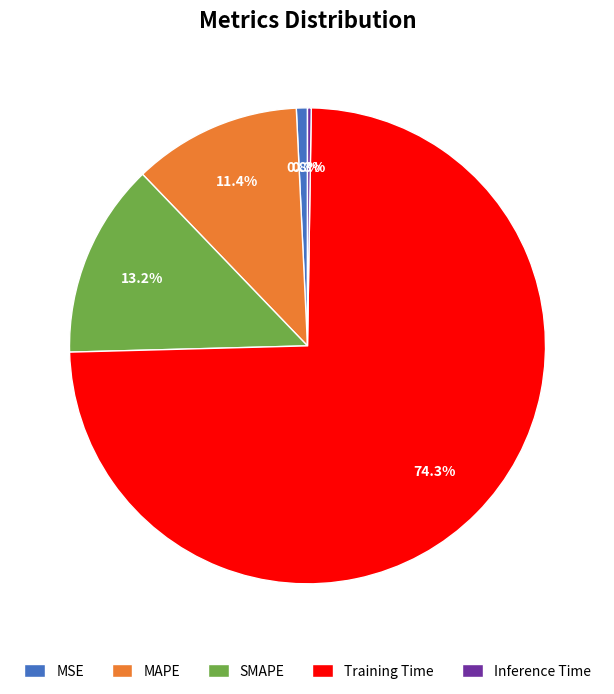

What is the largest slice in the pie chart?

Training Time